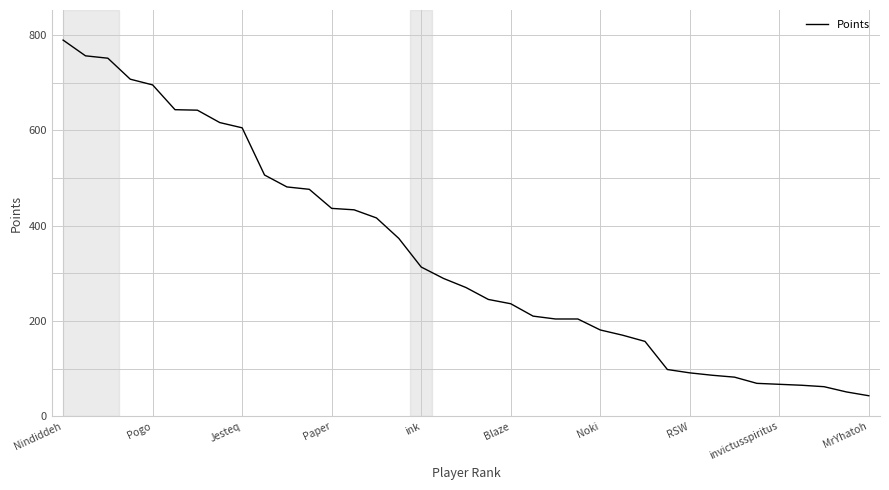

What is the maximum value shown in the chart?

789